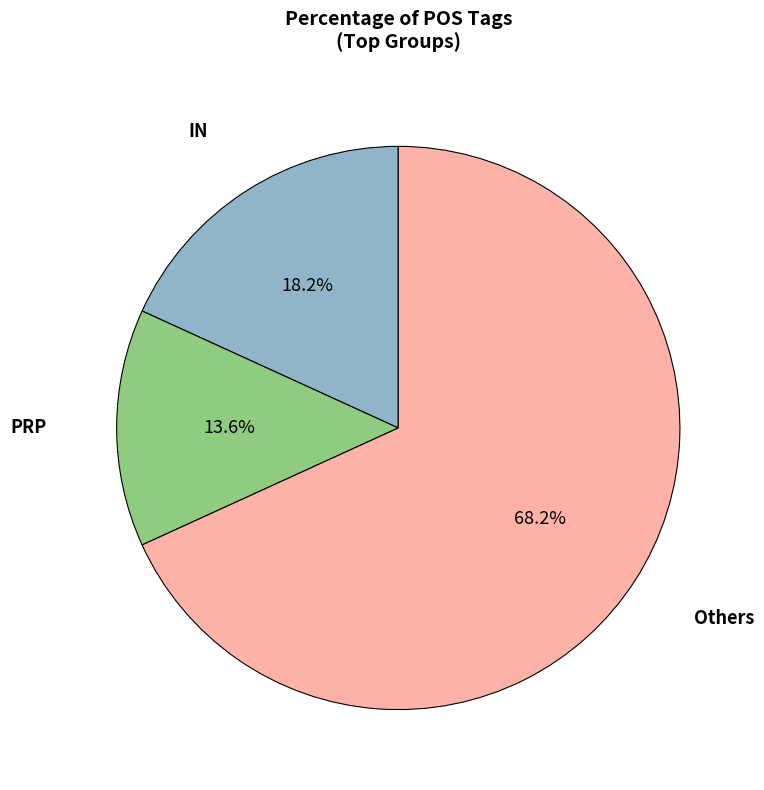

Does any single category account for the majority?

Yes